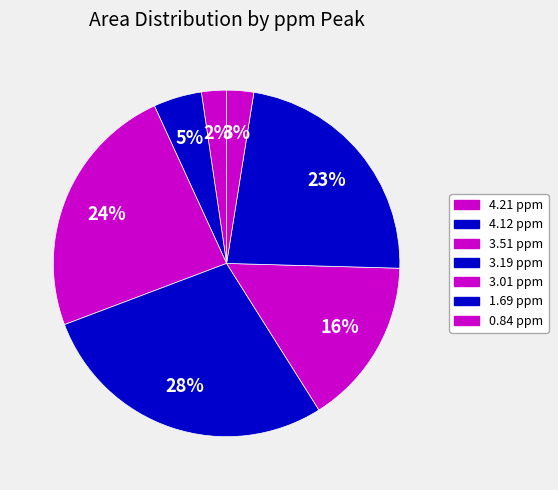

To the nearest percent, what percentage of the pie is 3.01 ppm?

16%